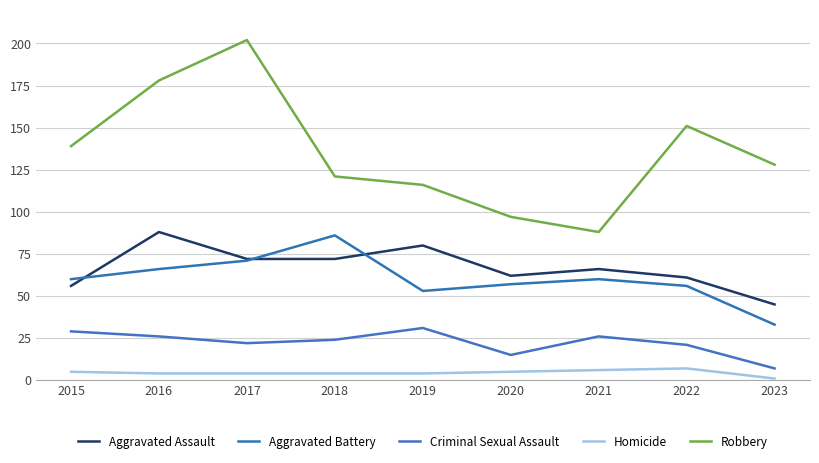

What is the sum of all Aggravated Assault values?

602